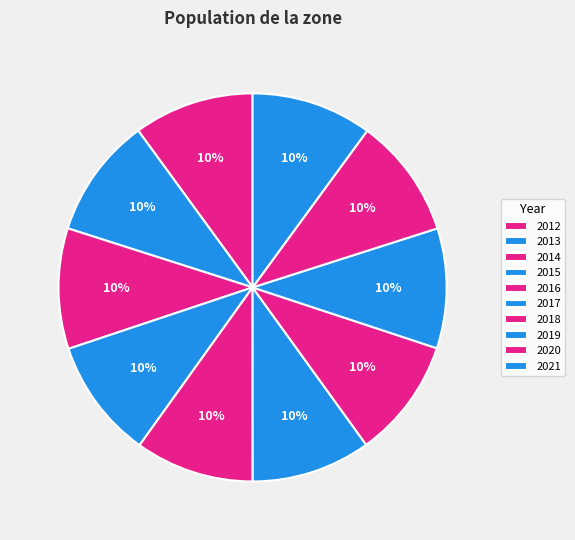

Does 2013 represent more than half of the total?

No